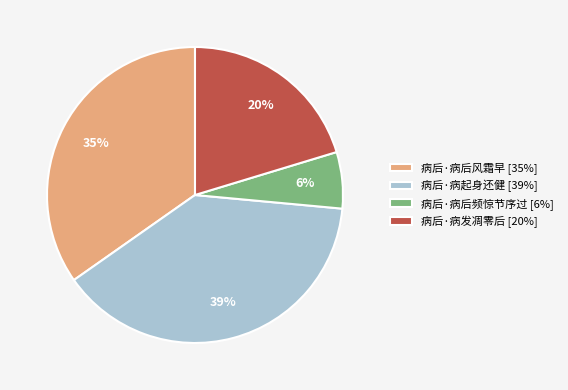

Is it true that 病后·病后风霜早 is 47% of the pie?

False